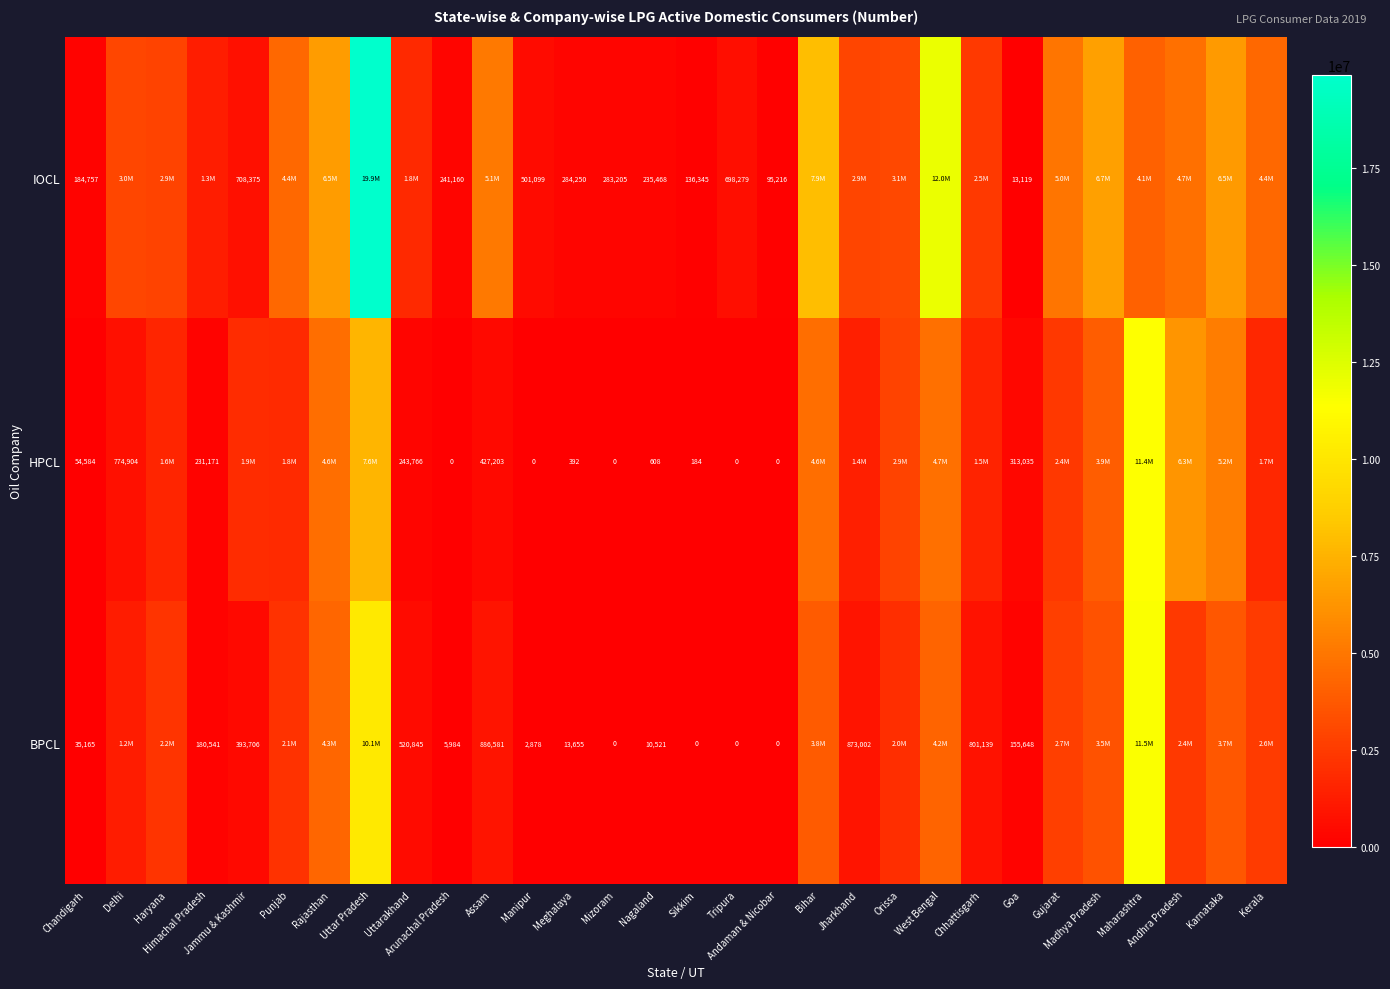

What is the average value of the HPCL series?

2183323